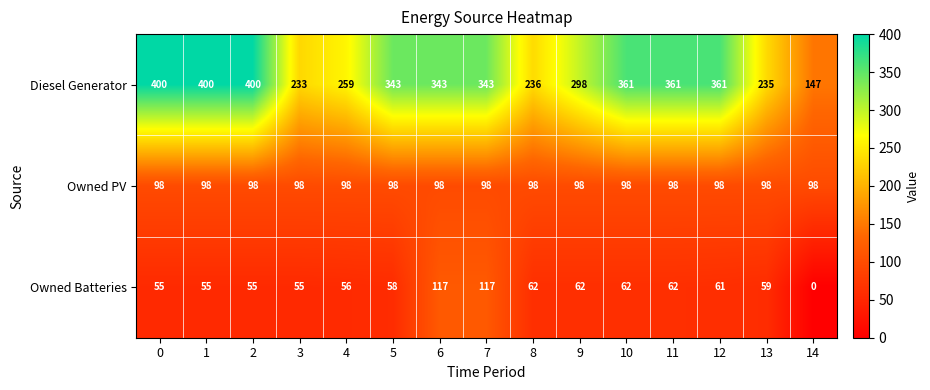

What is the total value across all series at 3?

386